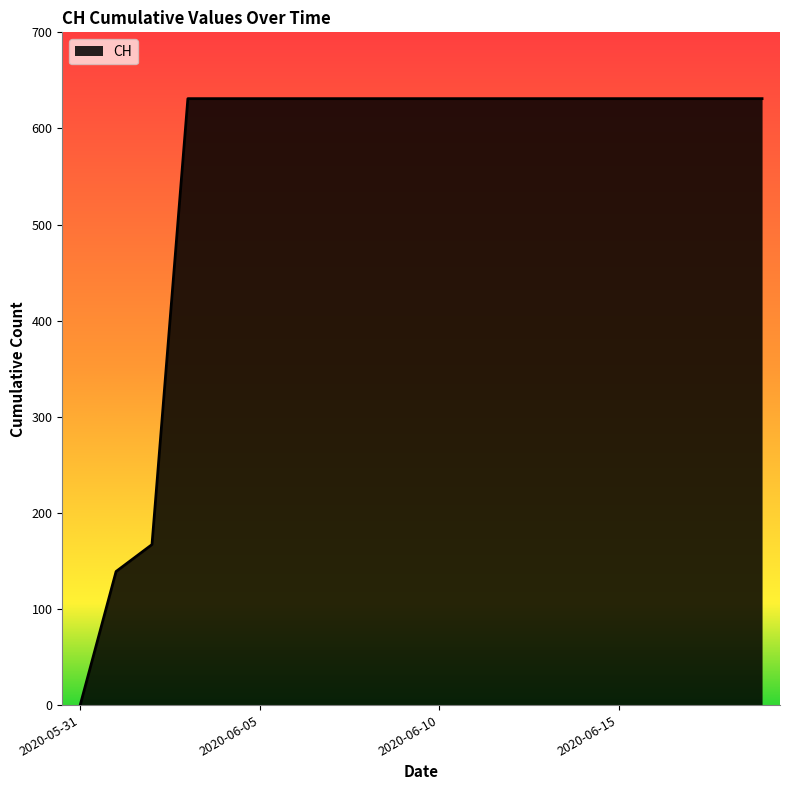

How many distinct data groups are displayed?

1